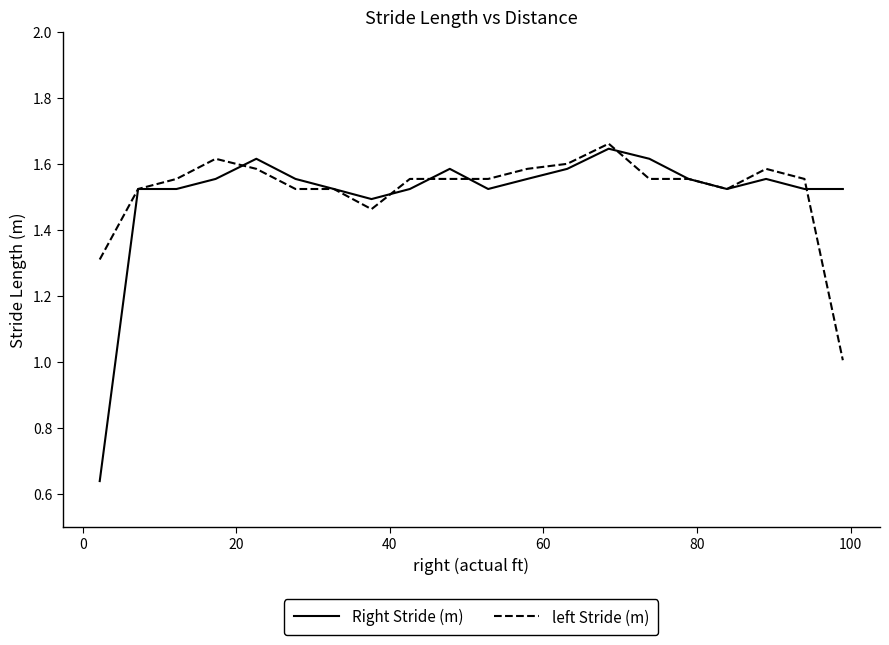

Which series has the widest spread of values?

Right Stride (m)